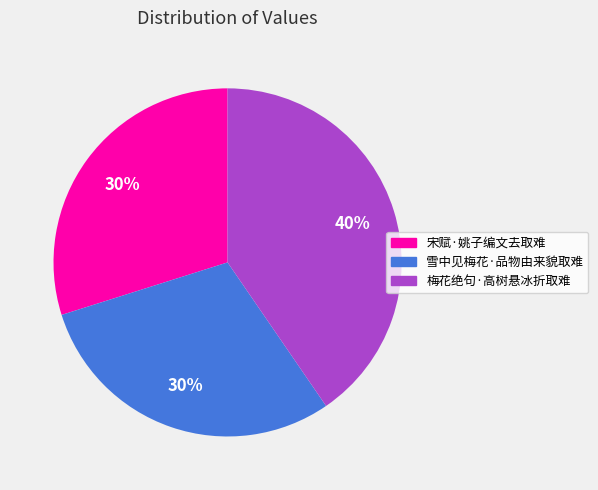

Which slice is the largest?

梅花绝句·高树悬冰折取难